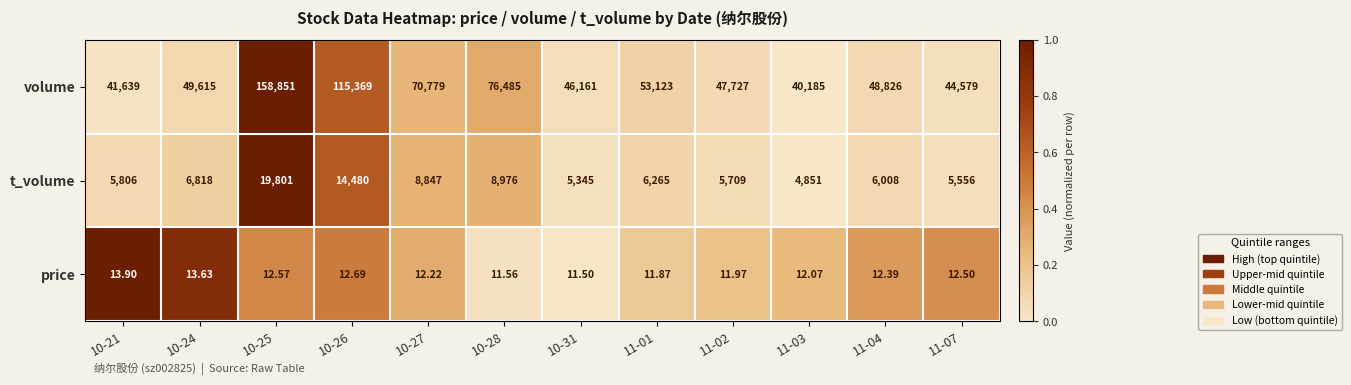

Rank the series by their maximum value, from highest to lowest.

volume, t_volume, price